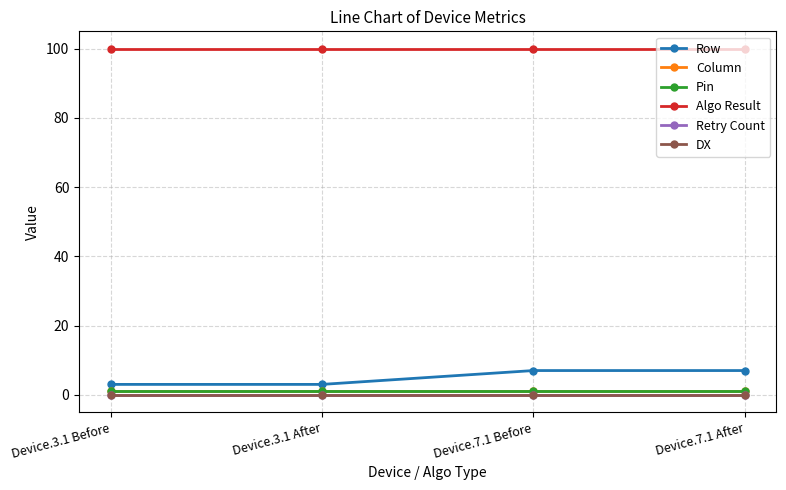

True or false: Pin has more than 0 points higher than both neighbors.

False